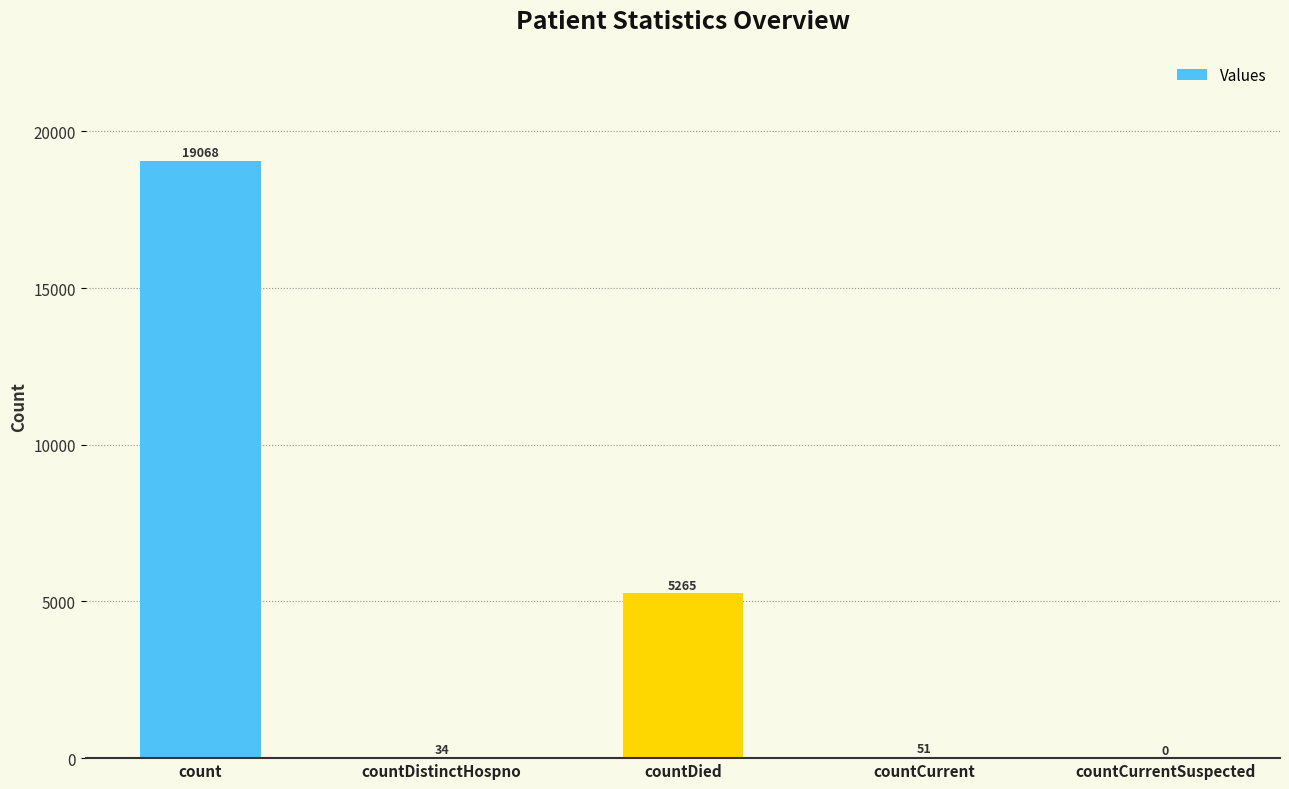

Reading left to right, list all the values displayed in this chart.

19068	34	5265	51	0